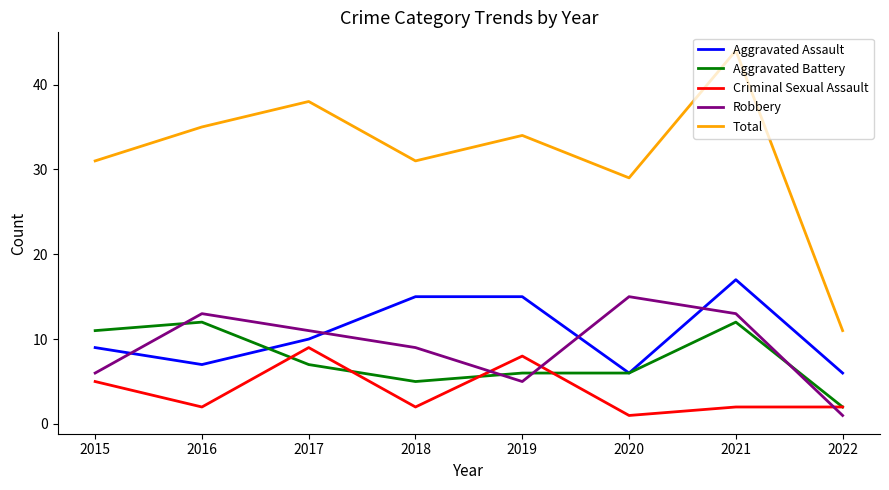

The value of Aggravated Assault at 2018 is 15. True or false?

True